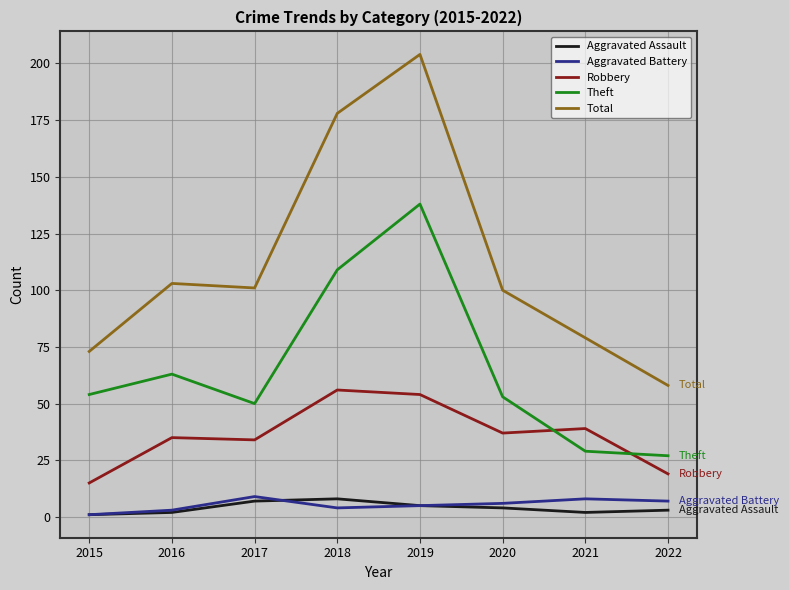

What is the sum of all Theft values?

523